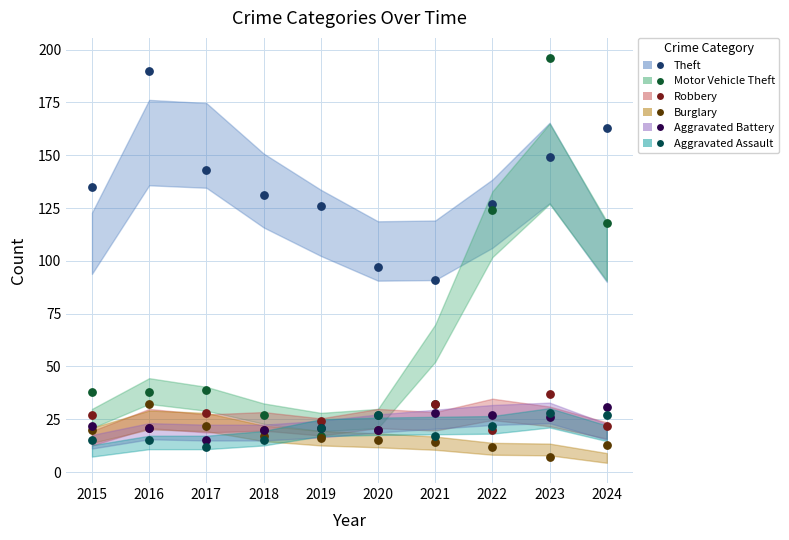

Which series reaches the minimum Y coordinate?

Burglary